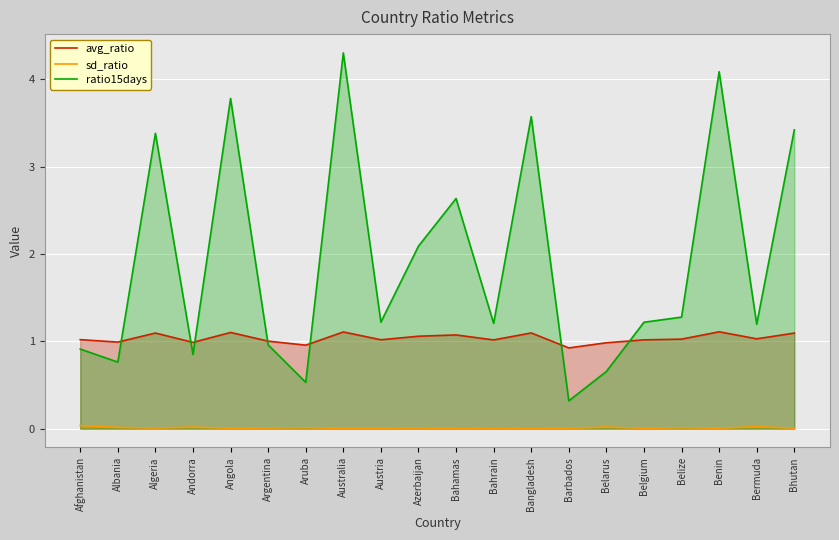

What is the difference between the maximum and second lowest values in the ratio15days series?

3.8